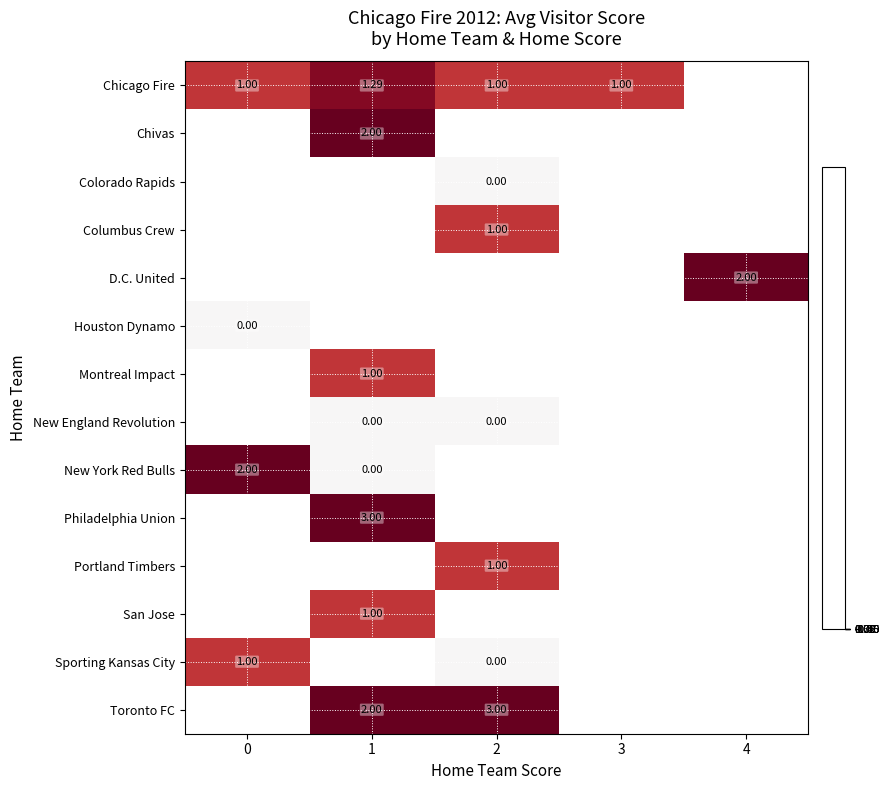

Which has a higher value, 1 or 3?

1